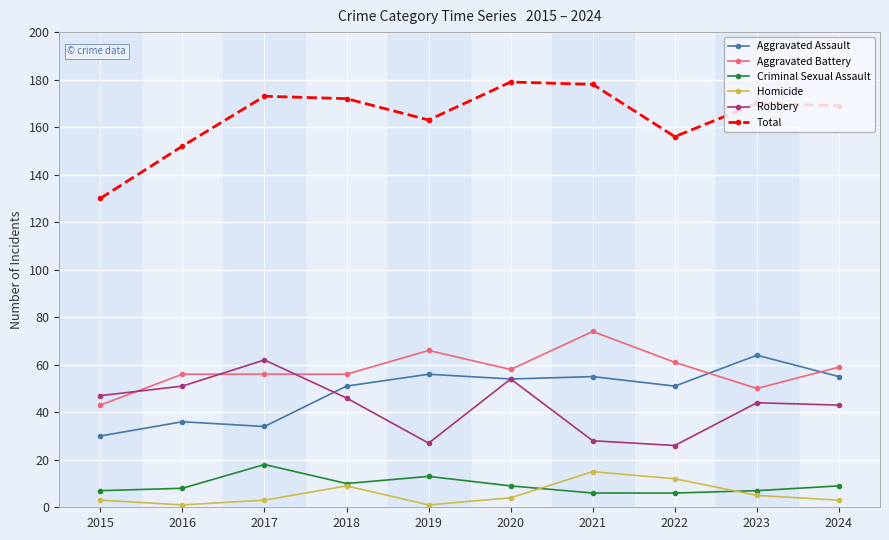

Between 2019 and 2022, which series saw the biggest shift?

Homicide